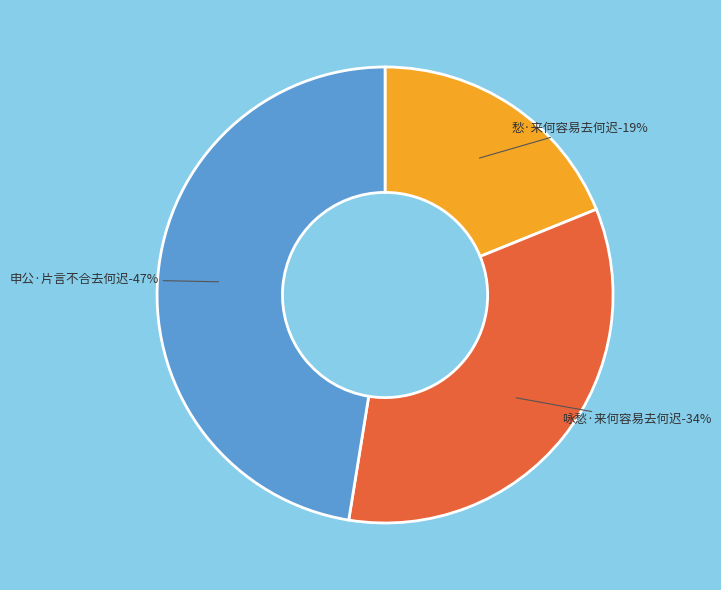

Does 申公·片言不合去何迟 account for over 50% of the chart?

No